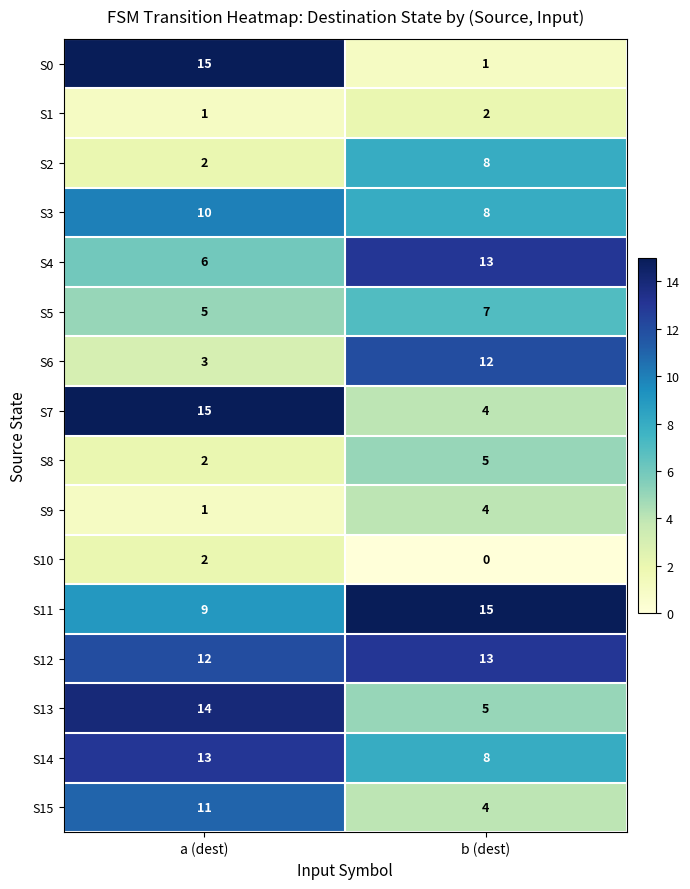

Rank the categories by S1 value from lowest to highest.

a (dest), b (dest)